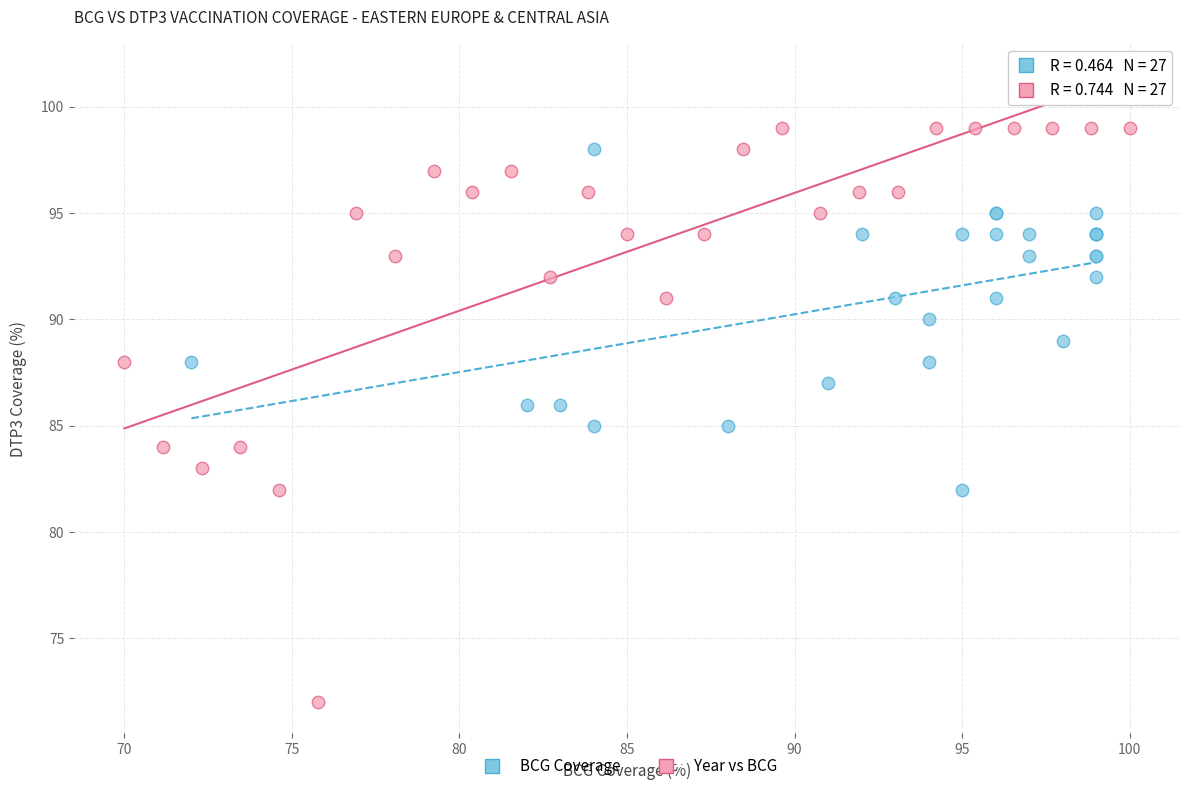

Which series has the largest Y range (max minus min)?

Year vs BCG